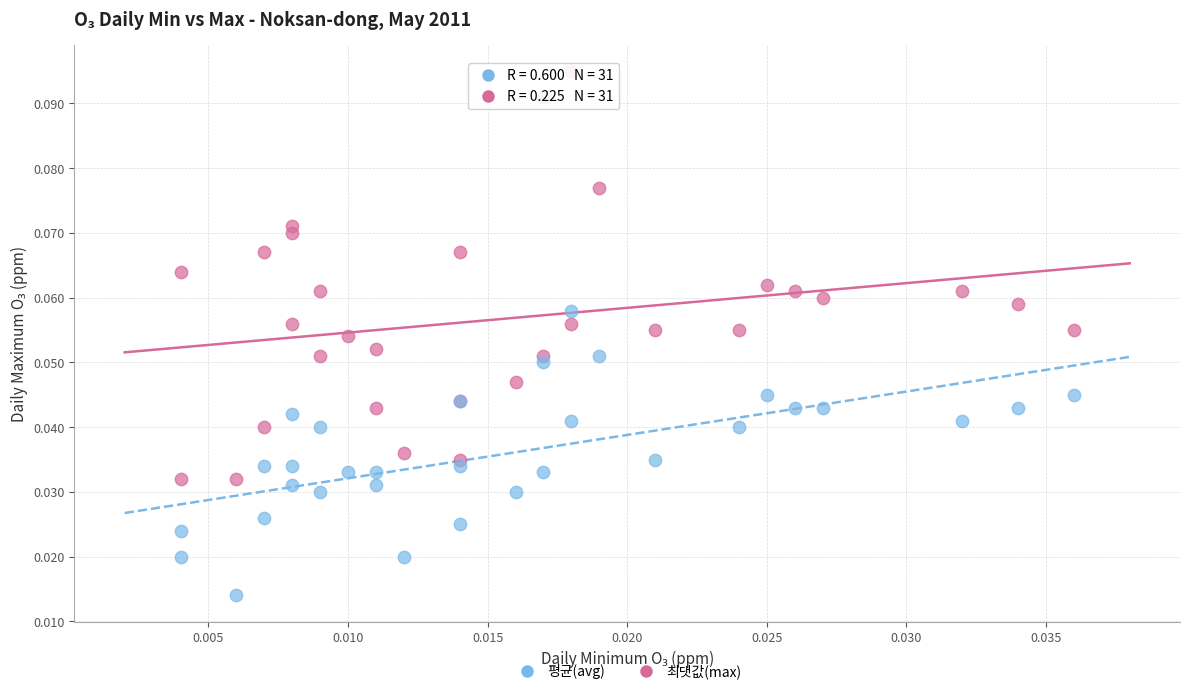

Which series has the widest spread of Y values?

최댓값(max)